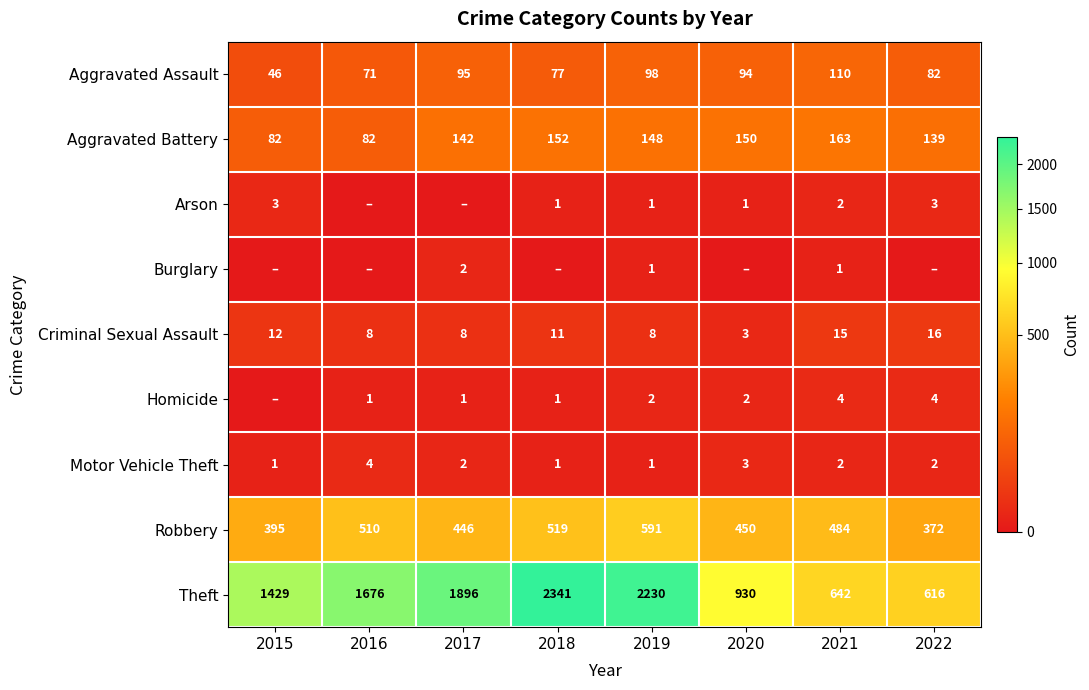

At which label does Robbery first exceed 484?

2016